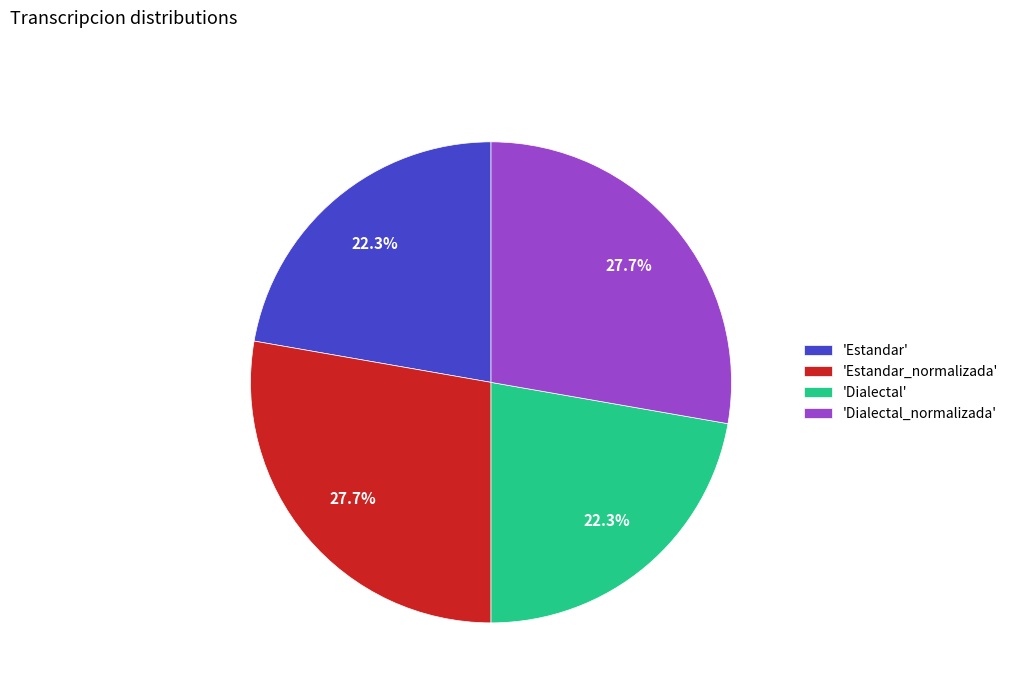

What is the ratio of the value at 'Dialectal' to the value at 'Estandar_normalizada'?

0.8